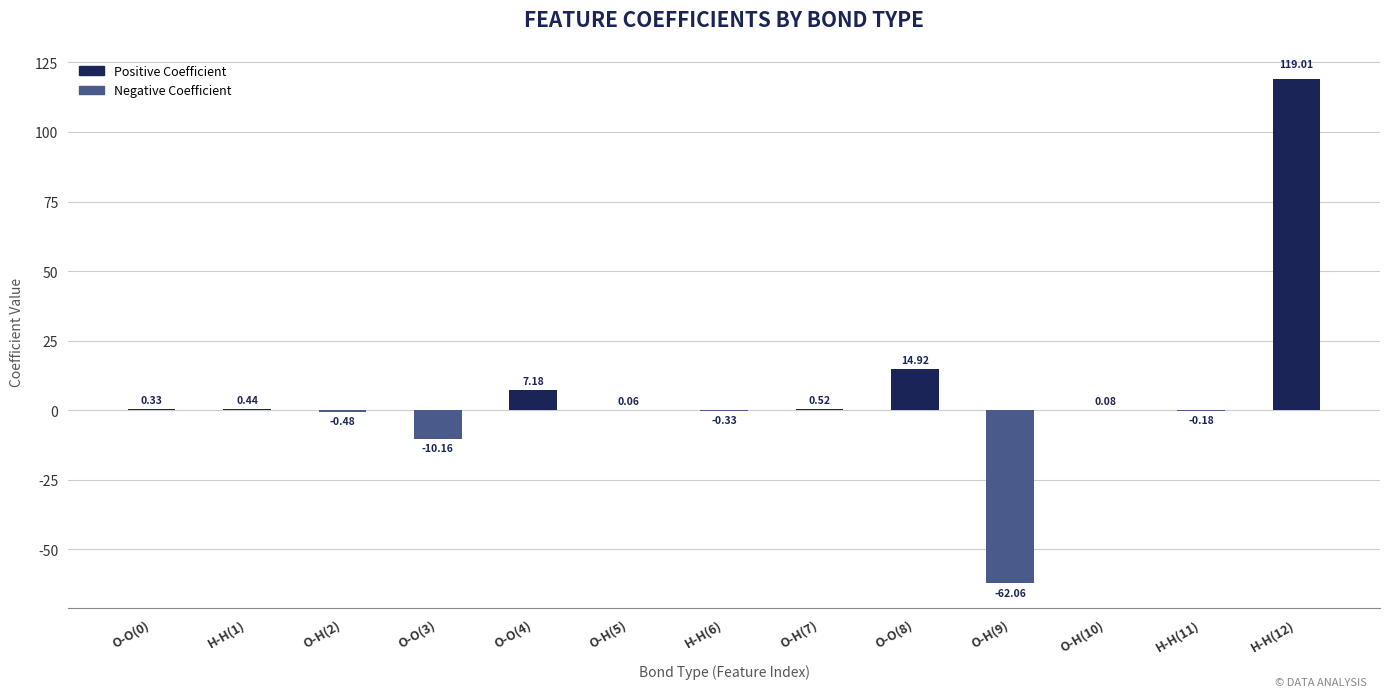

At which label is the value closest to 28?

O-O(8)